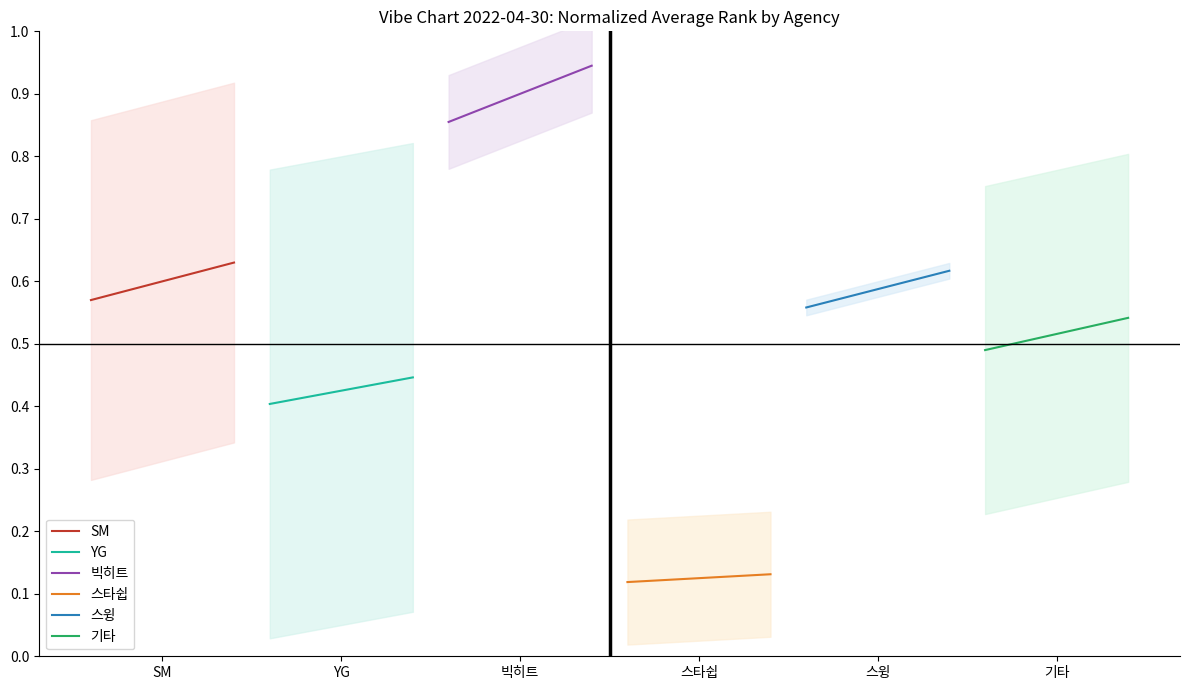

How many SM values are between 0 and 1?

3